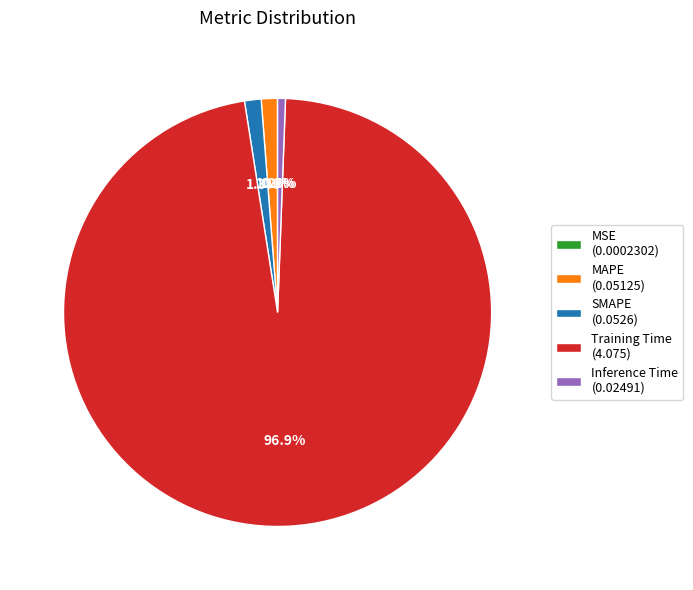

Is there a majority slice in this chart?

Yes